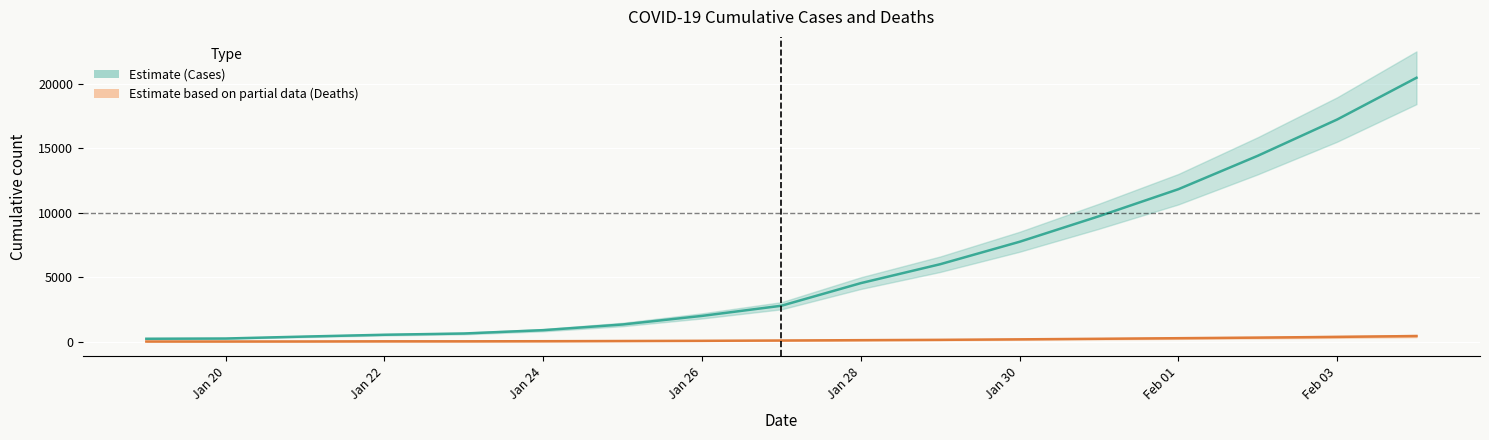

What is the average value of the Deaths series?

131